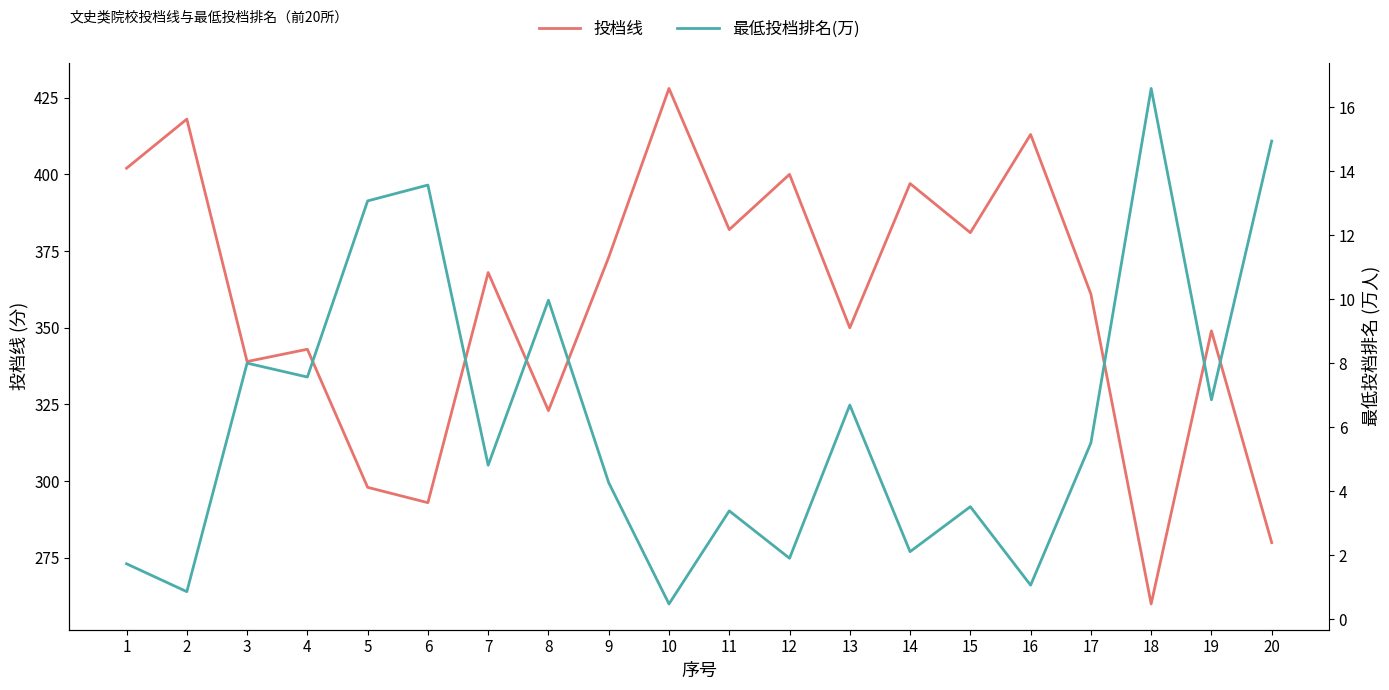

List the labels in order of 最低投档排名(万) value, largest first.

18, 20, 6, 5, 8, 3, 4, 19, 13, 17, 7, 9, 15, 11, 14, 12, 1, 16, 2, 10